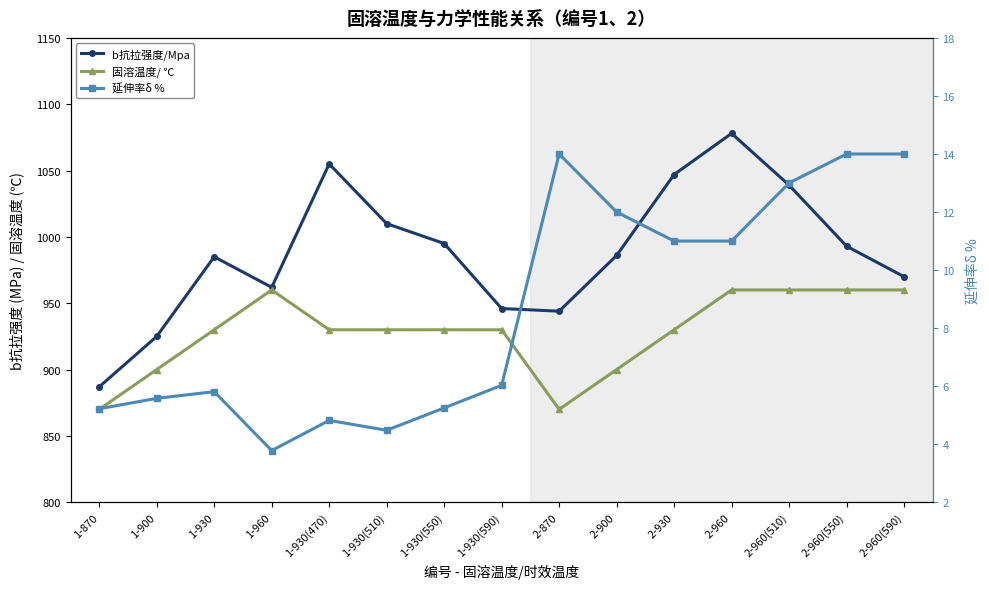

Count the number of data series in this chart.

3